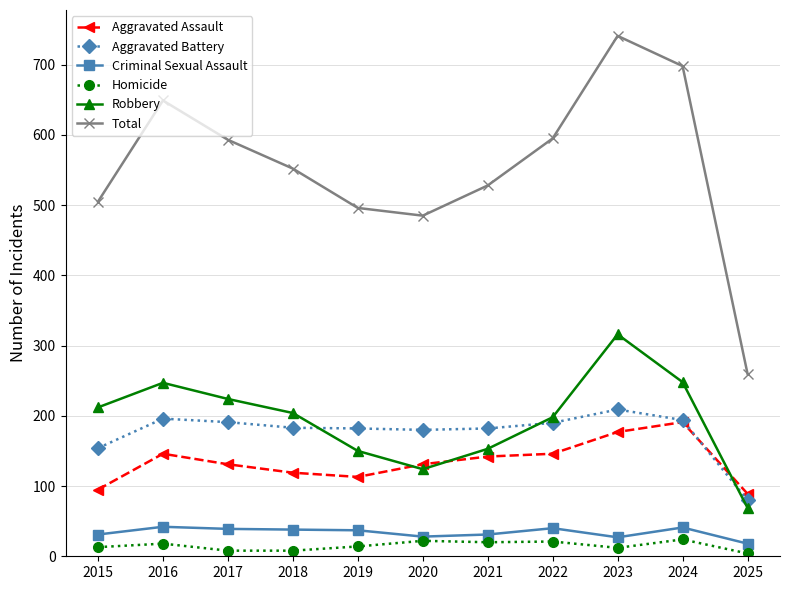

What is the value of the Aggravated Assault point at the 3rd from the left?

131